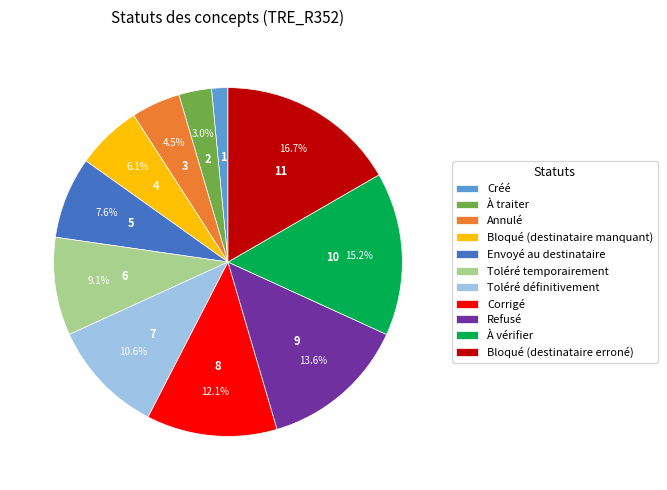

Which has a higher value, À traiter or Annulé?

Annulé